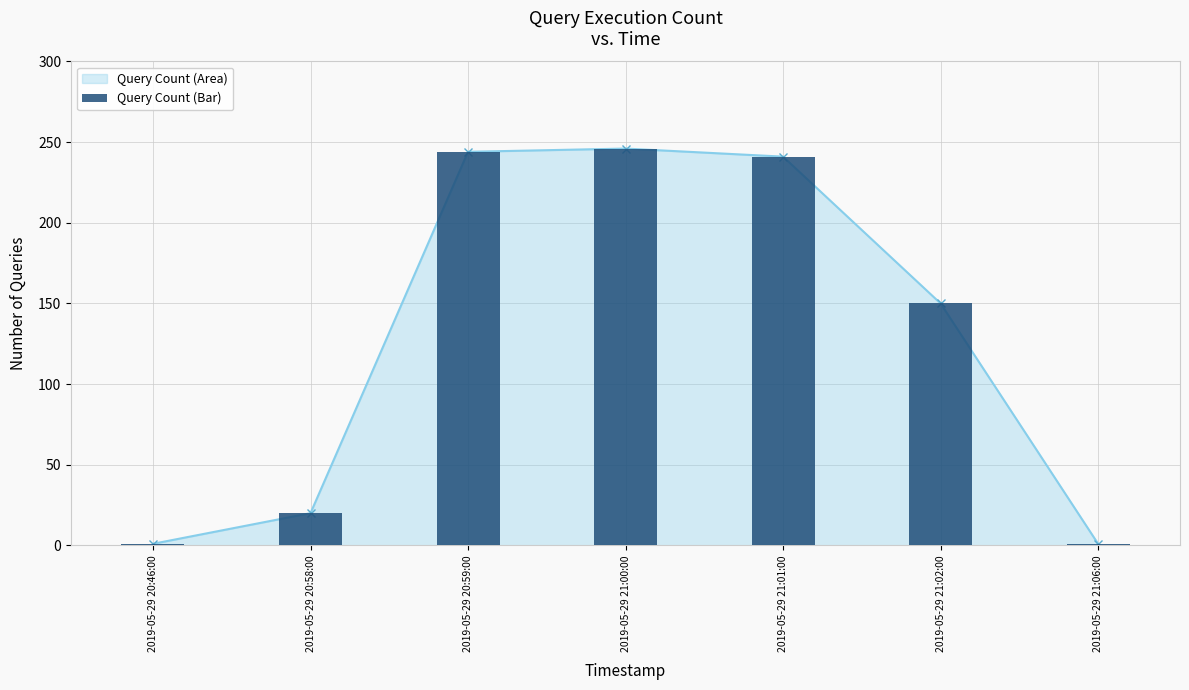

What is the minimum value shown in the chart?

1